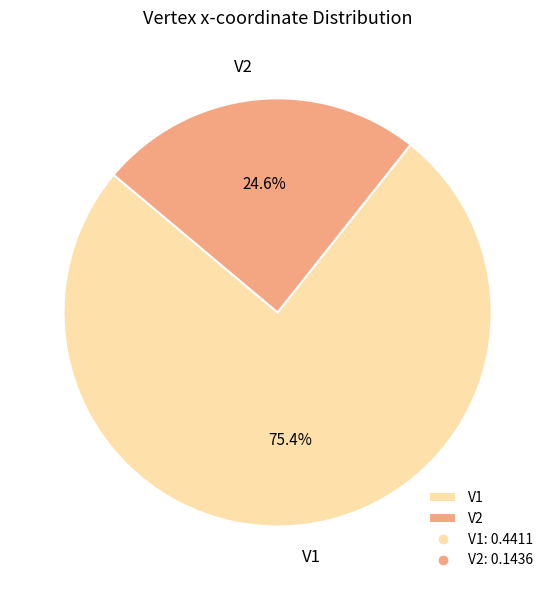

Rank the categories by value from lowest to highest.

V2, V1